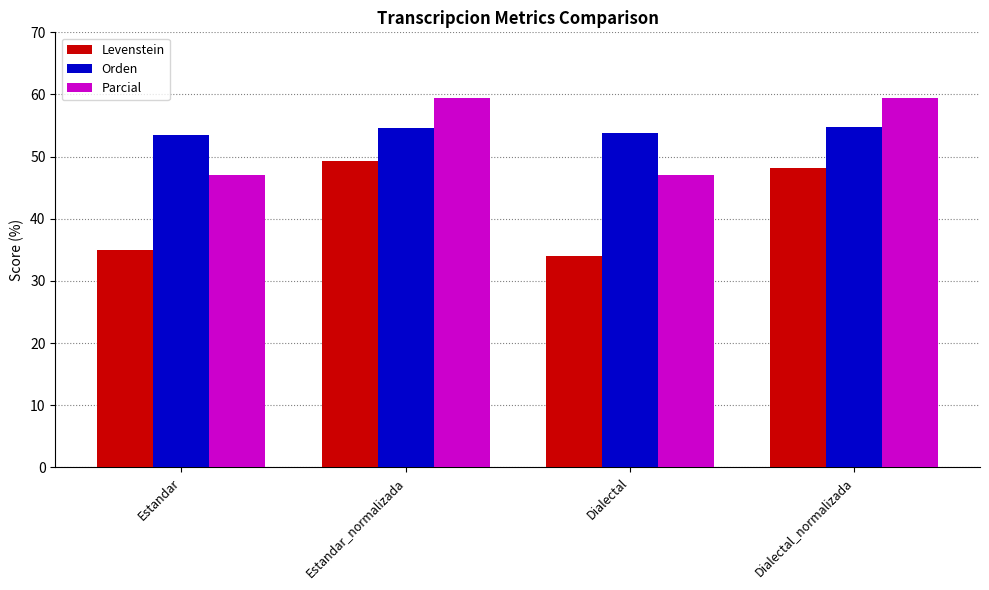

What position from the left is Estandar_normalizada?

2